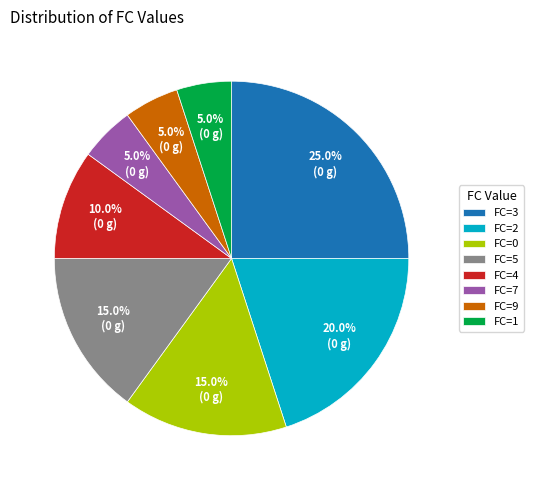

What is the total percentage of FC=5 and FC=0?

30.0%